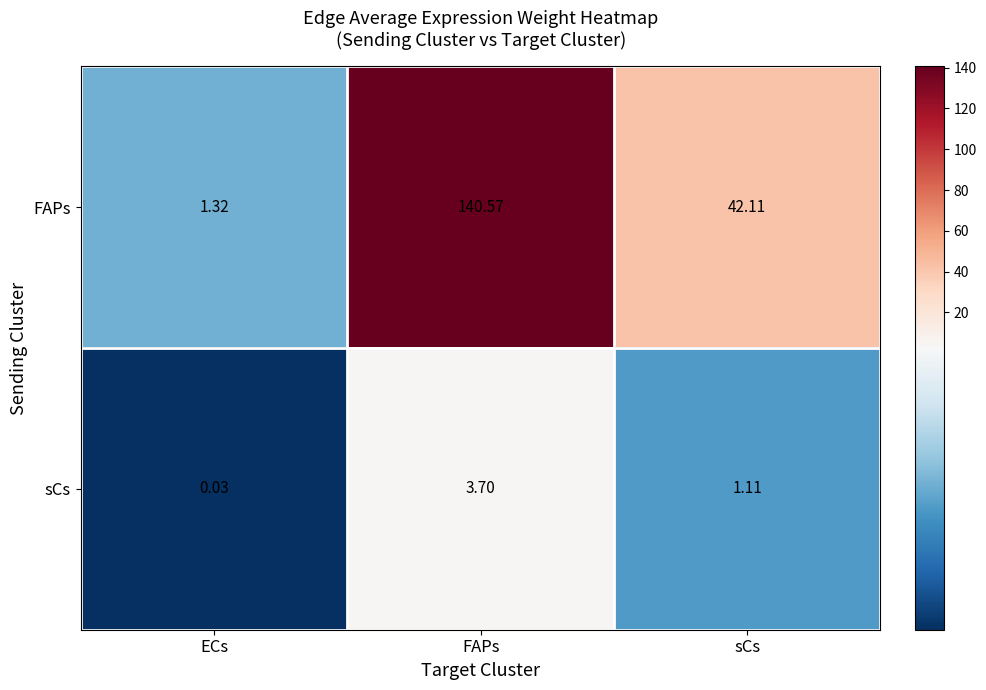

What is the total value across all series at FAPs?

144.3